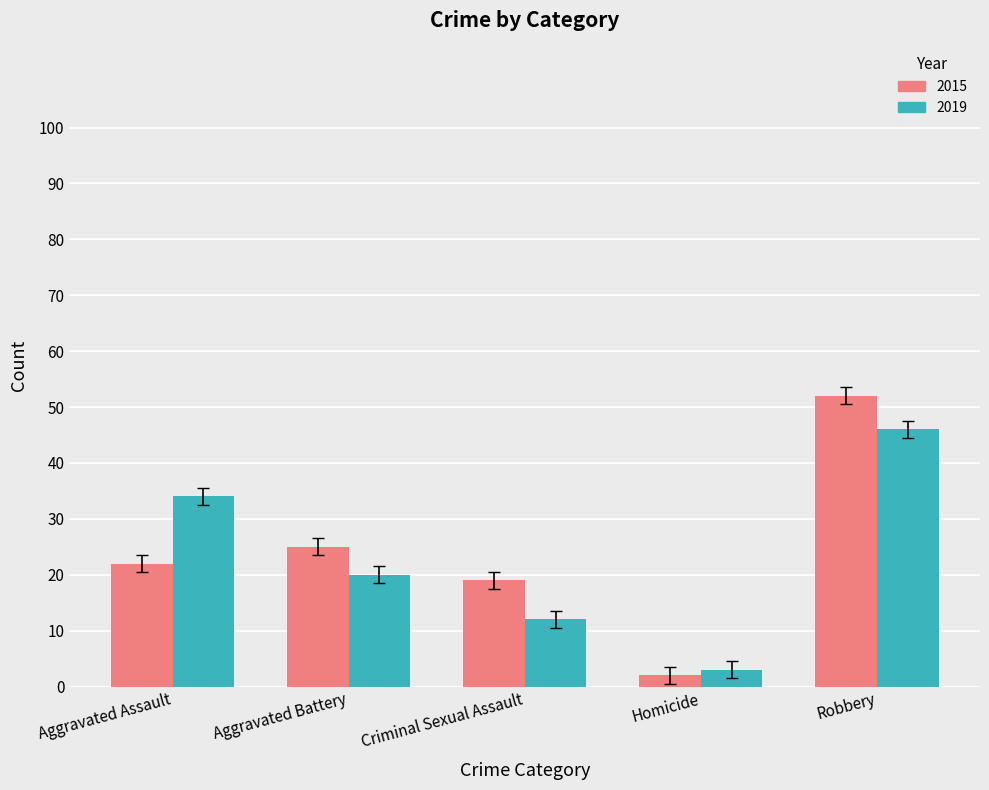

Which series has the widest spread of values?

2015